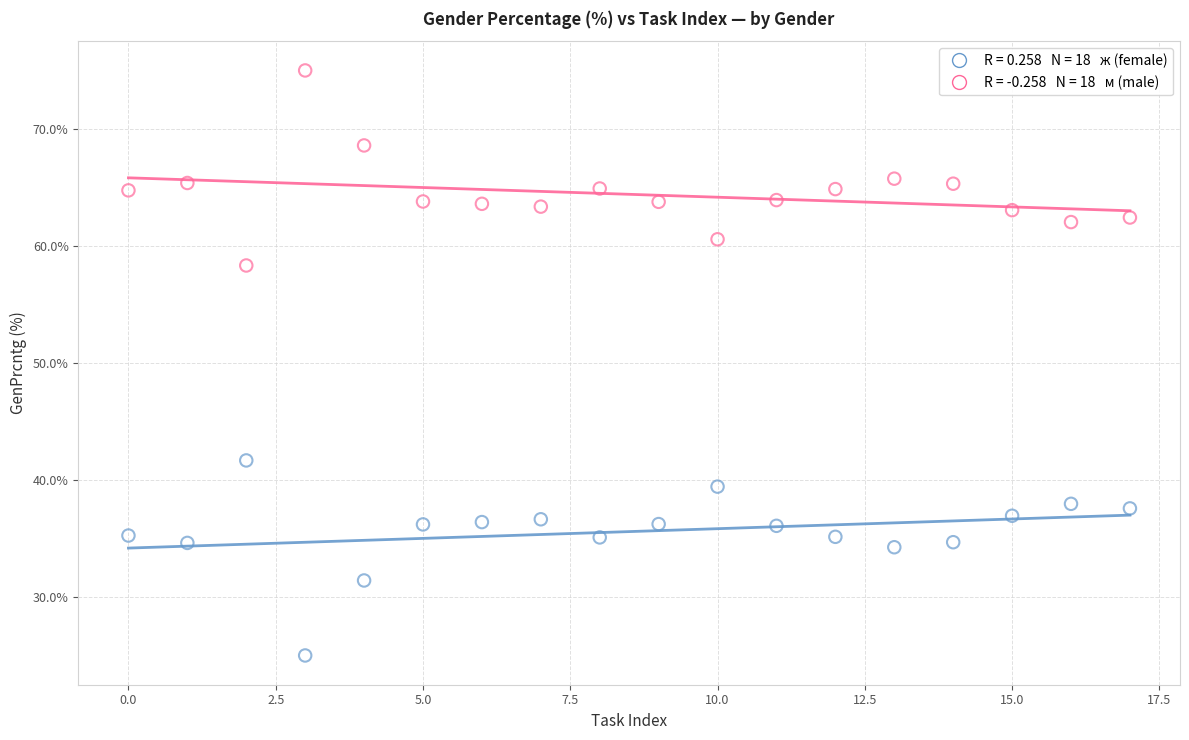

Across all data points, what is the range of Y values (max minus min)?

50.0